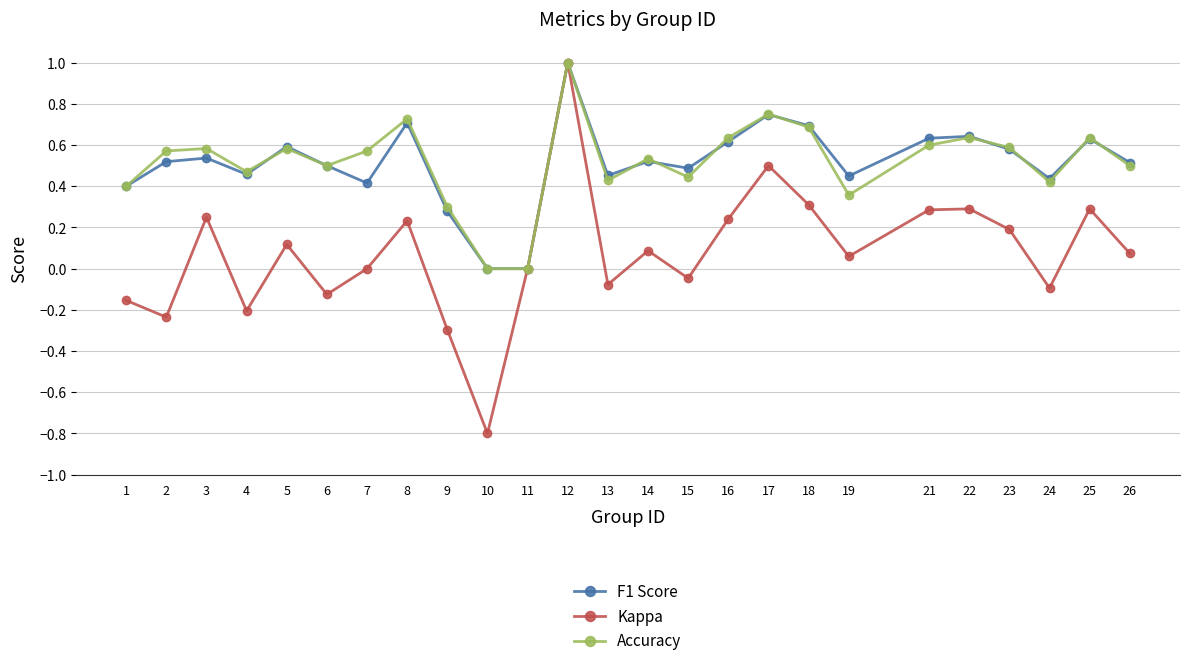

At which label does Kappa reach its minimum?

10